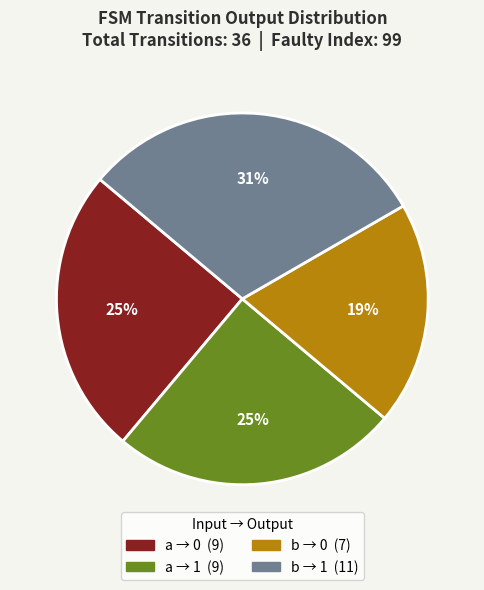

How many segments does this pie chart have?

4